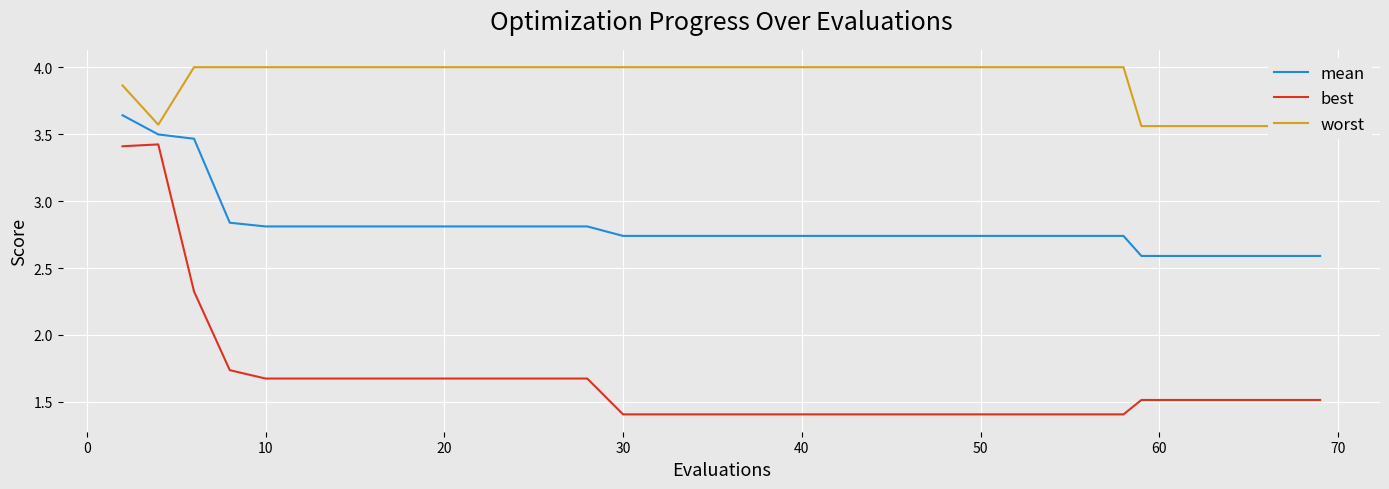

What is the value of the best point at the 37th from the left?

1.5